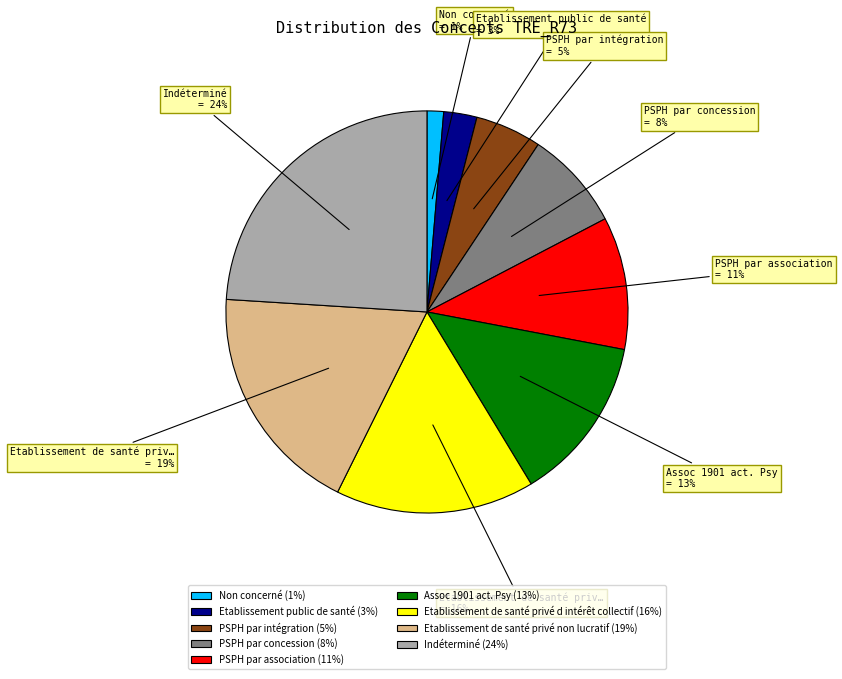

Do Etablissement public de santé (3%) and Etablissement de santé privé non lucratif (19%) together represent more than half of the pie?

No